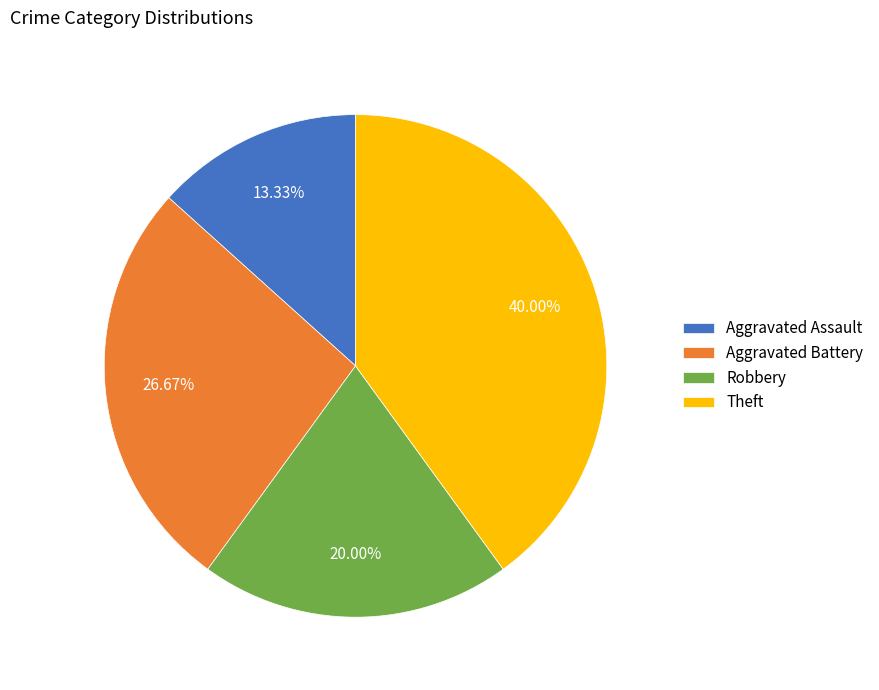

What is the smallest slice in the pie chart?

Aggravated Assault